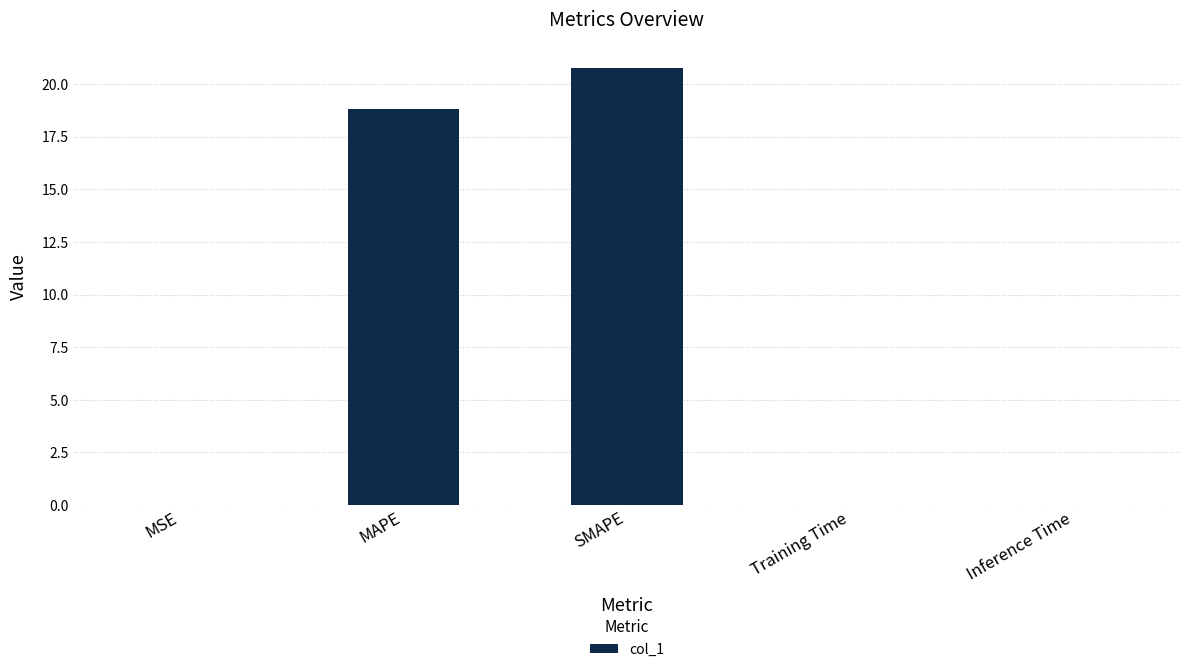

The value at MAPE is 18.8. True or false?

True